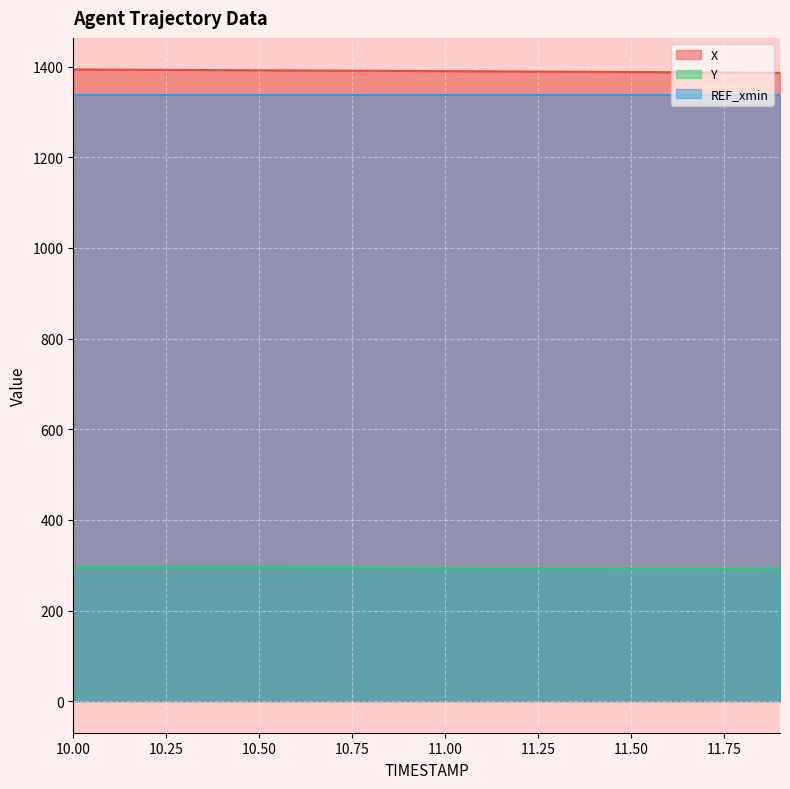

Which series has the widest spread of values?

X